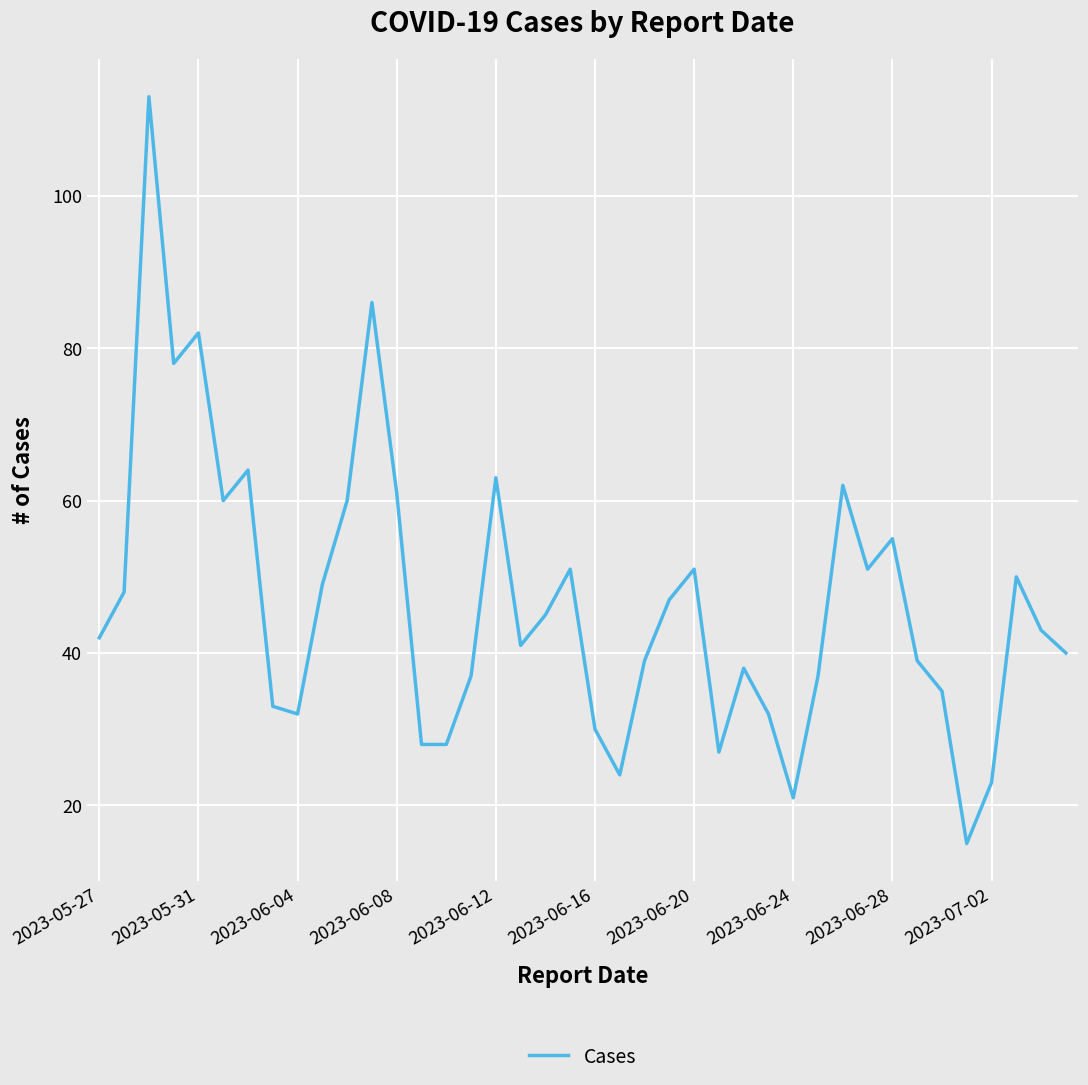

What is the minimum value shown in the chart?

15